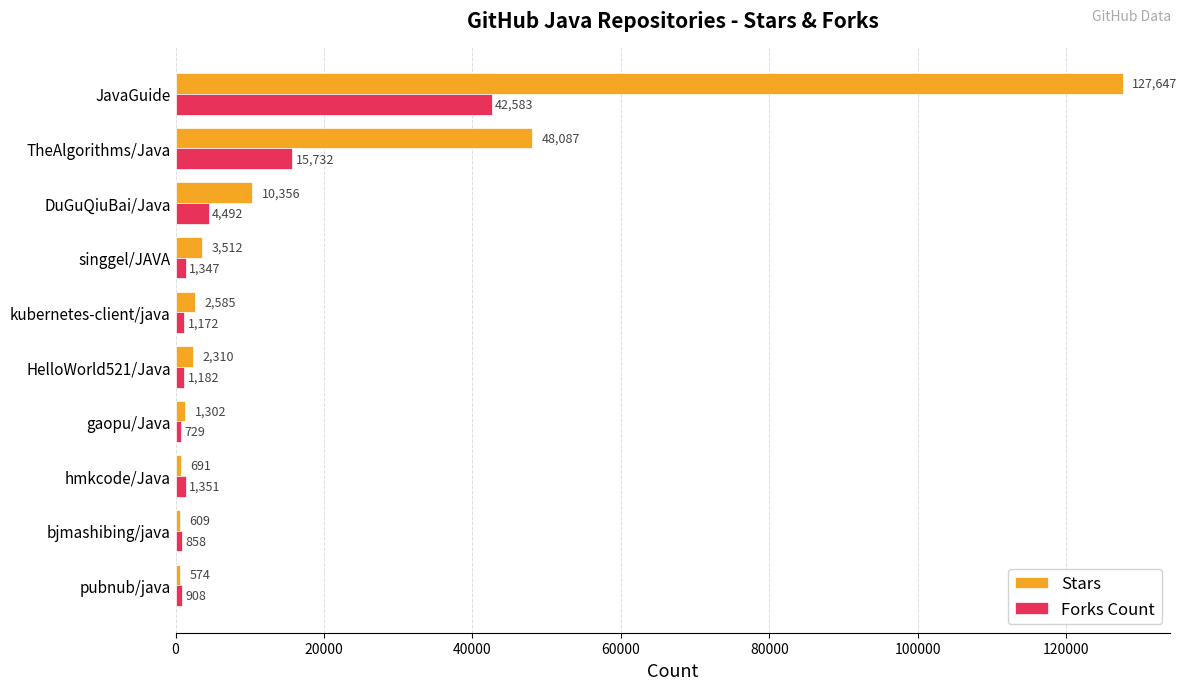

What are all the series names shown in the legend?

Stars, Forks Count